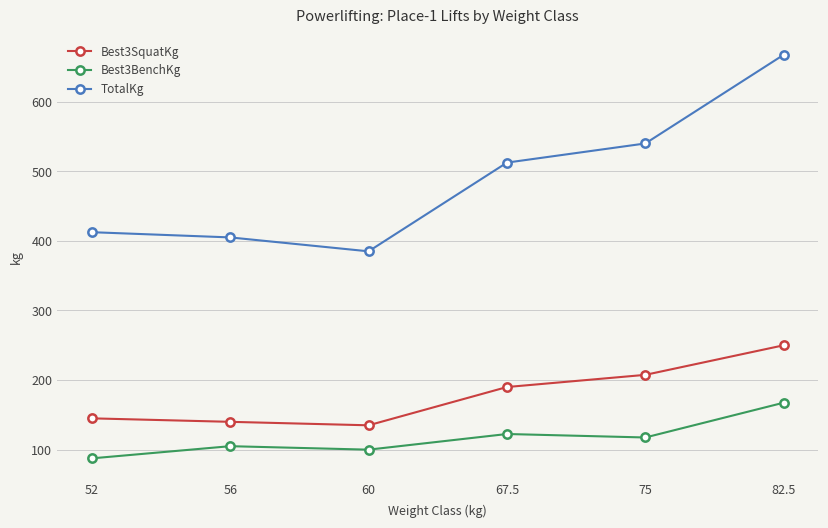

Is the value of Best3SquatKg at 67.5 greater than the value of TotalKg at 75?

No